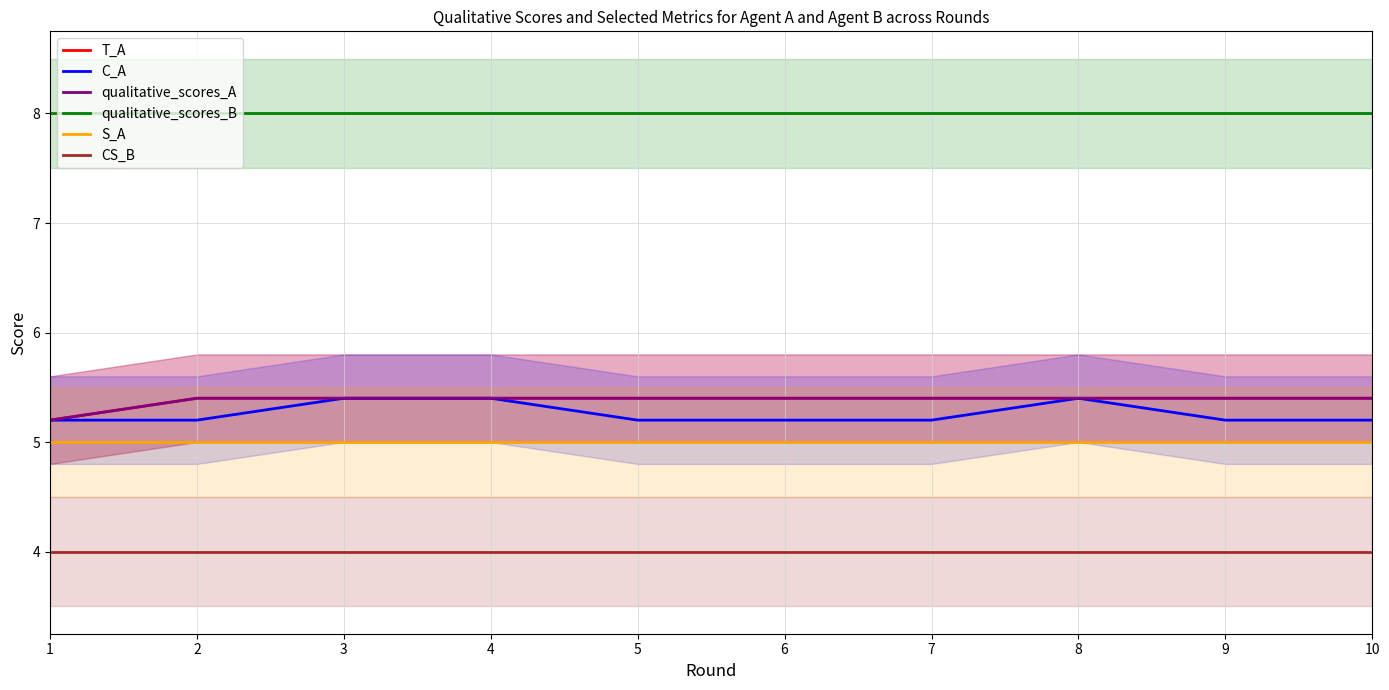

Reading left to right, what are all the values shown in this chart?

T_A: 5.2	5.4	5.4	5.4	5.4	5.4	5.4	5.4	5.4	5.4
C_A: 5.2	5.2	5.4	5.4	5.2	5.2	5.2	5.4	5.2	5.2
qualitative_scores_A: 5.2	5.4	5.4	5.4	5.4	5.4	5.4	5.4	5.4	5.4
qualitative_scores_B: 8.0	8.0	8.0	8.0	8.0	8.0	8.0	8.0	8.0	8.0
S_A: 5.0	5.0	5.0	5.0	5.0	5.0	5.0	5.0	5.0	5.0
CS_B: 4.0	4.0	4.0	4.0	4.0	4.0	4.0	4.0	4.0	4.0